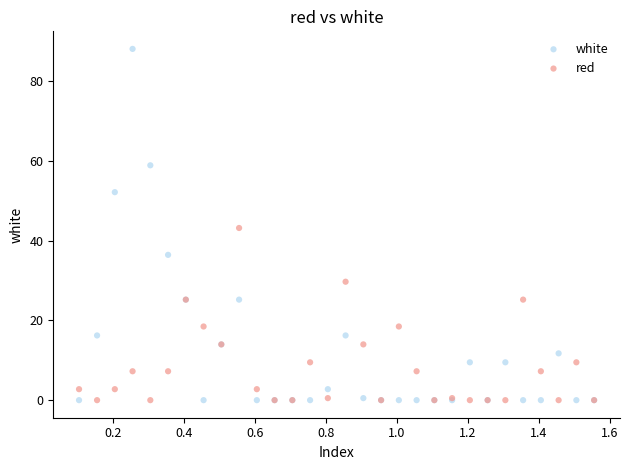

What is the X range (max minus min) for the scatter plot?

1.5